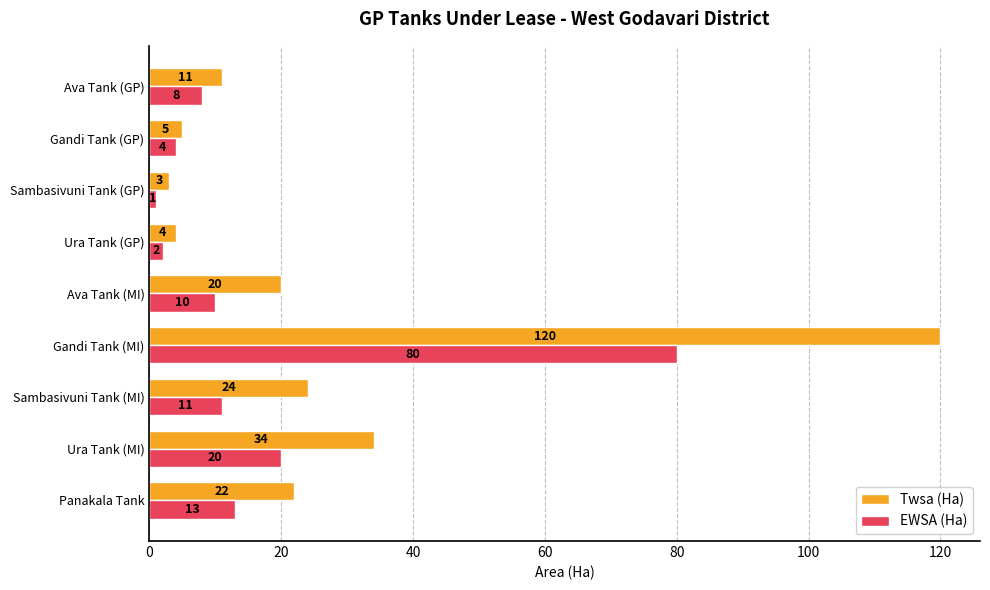

The value of EWSA (Ha) at Panakala Tank is 13. True or false?

True